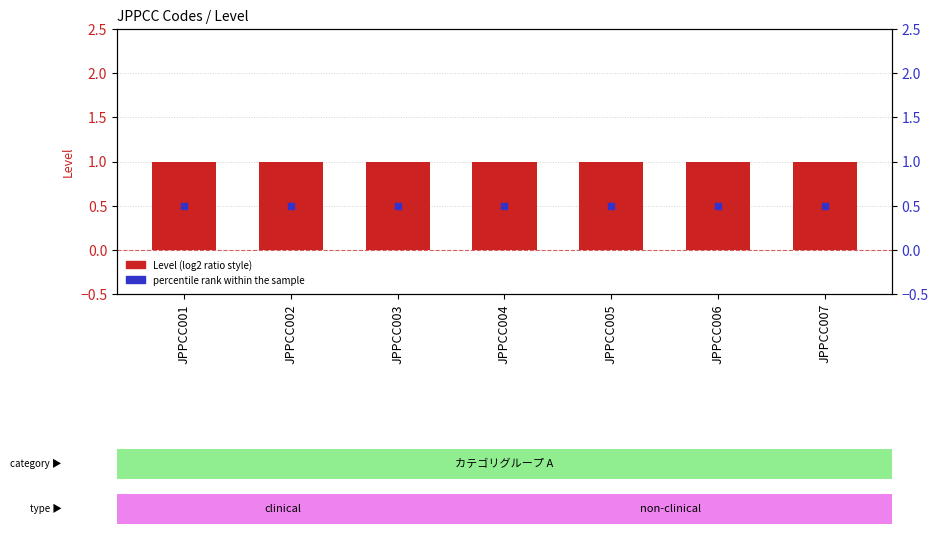

Which series contains the lowest Y value?

percentile rank within the sample